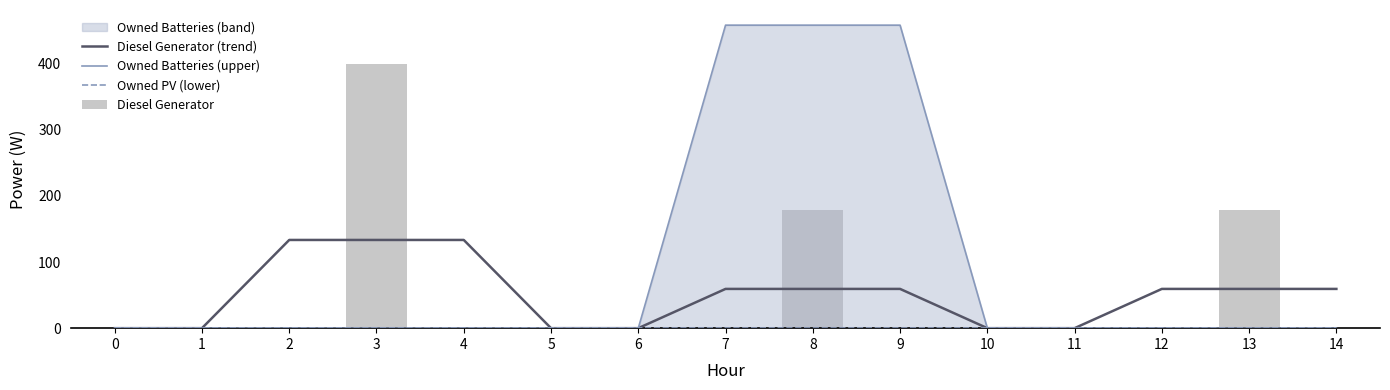

List the labels in order of Diesel Generator value, largest first.

3, 8, 13, 0, 1, 2, 4, 5, 6, 7, 9, 10, 11, 12, 14